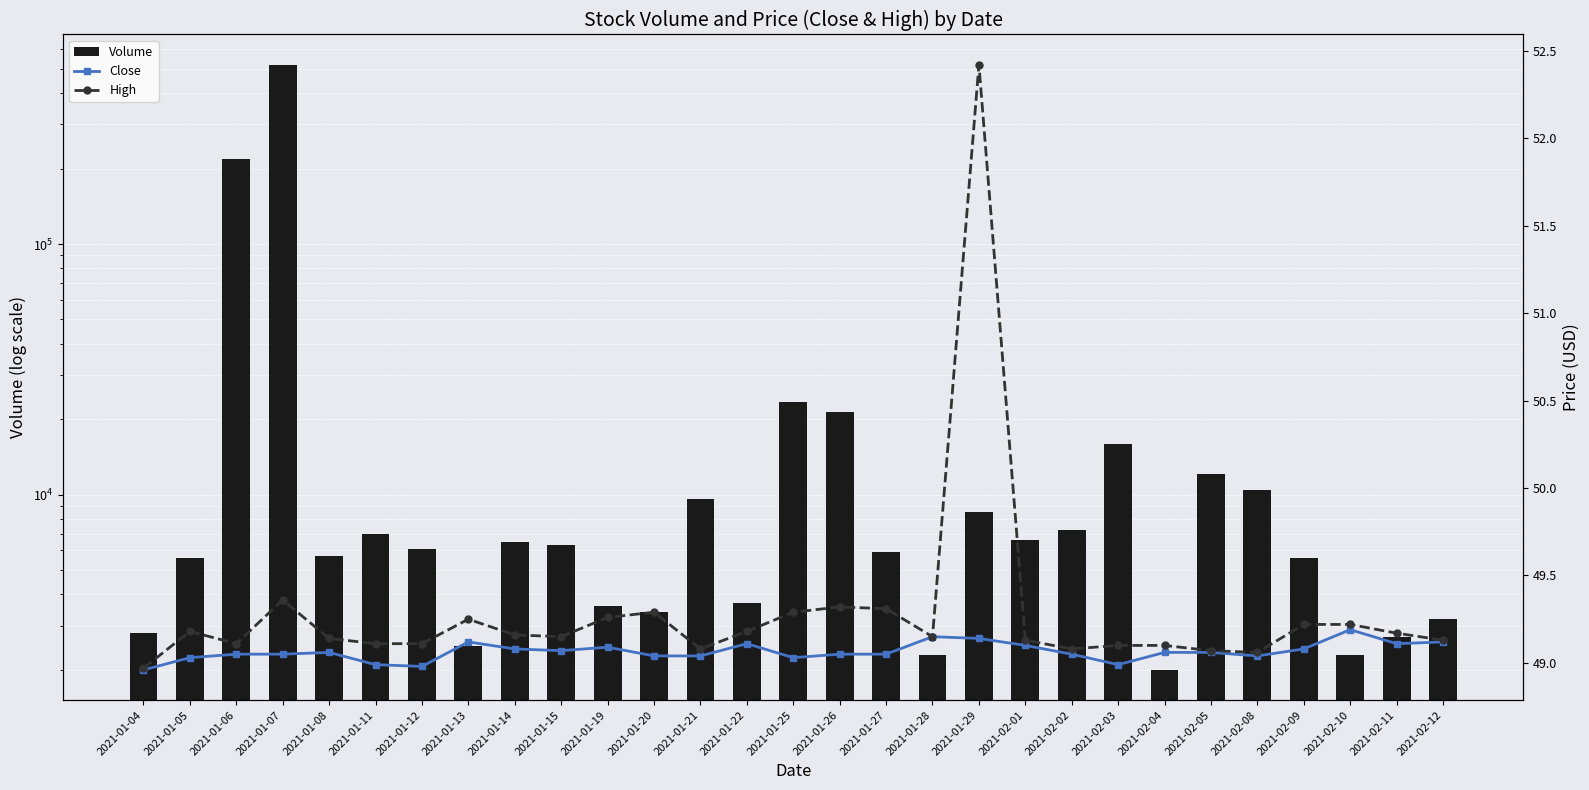

What is the value of the Volume bar at the 2nd from the left?

5600.0